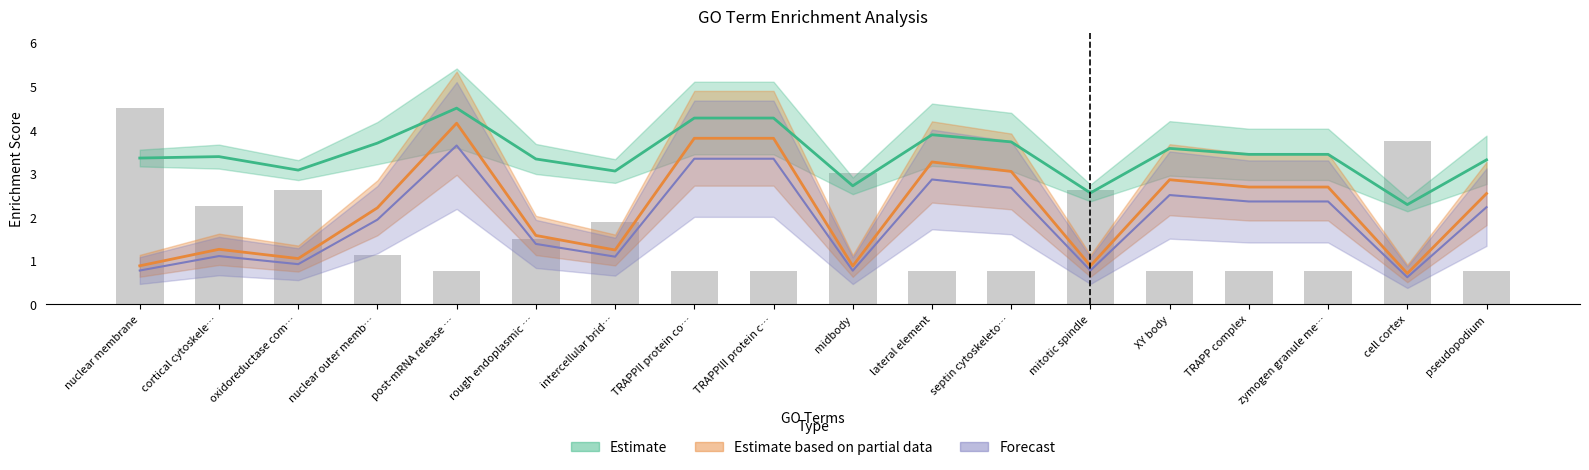

At which category is the sum across all series the highest?

post-mRNA release …